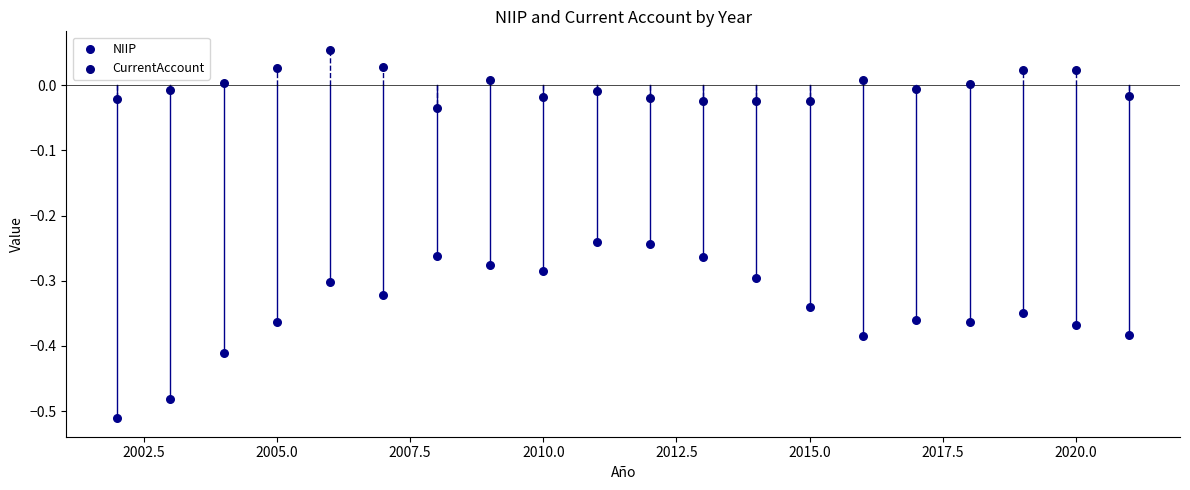

Across all data points, what is the range of X values (max minus min)?

19.0